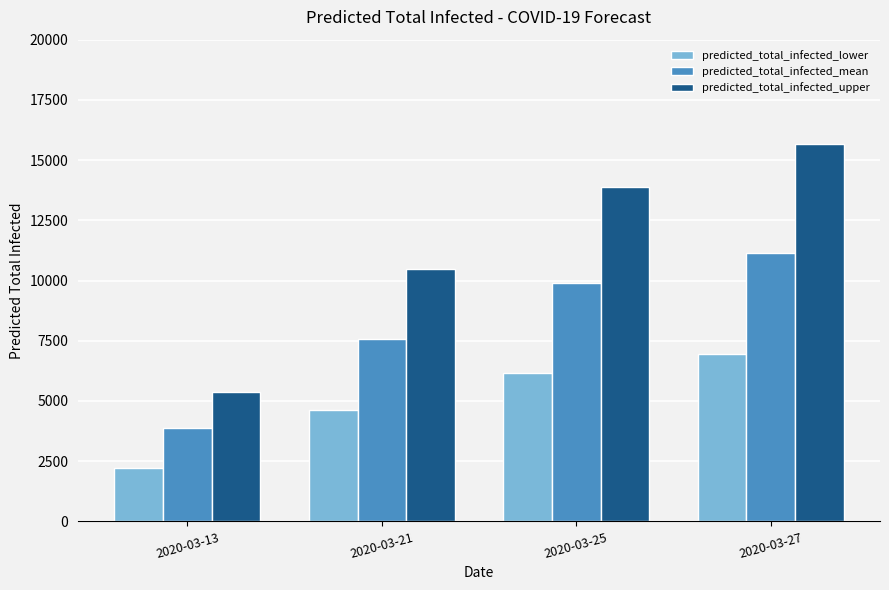

Reading left to right, list all the values displayed in this chart.

predicted_total_infected_lower: 2020-03-13=2210	2020-03-21=4632	2020-03-25=6169	2020-03-27=6955
predicted_total_infected_mean: 2020-03-13=3892	2020-03-21=7591	2020-03-25=9918	2020-03-27=11135
predicted_total_infected_upper: 2020-03-13=5365	2020-03-21=10469	2020-03-25=13898	2020-03-27=15687